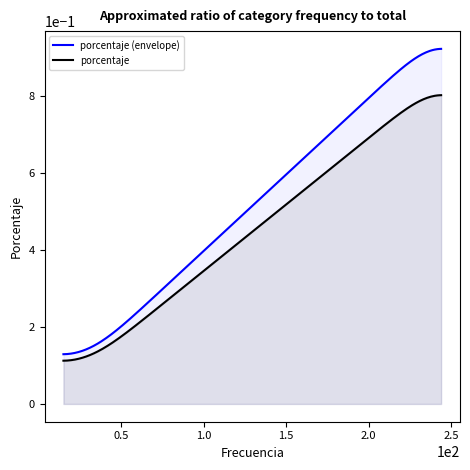

Rank the series by their average value, from lowest to highest.

porcentaje, porcentaje (envelope)